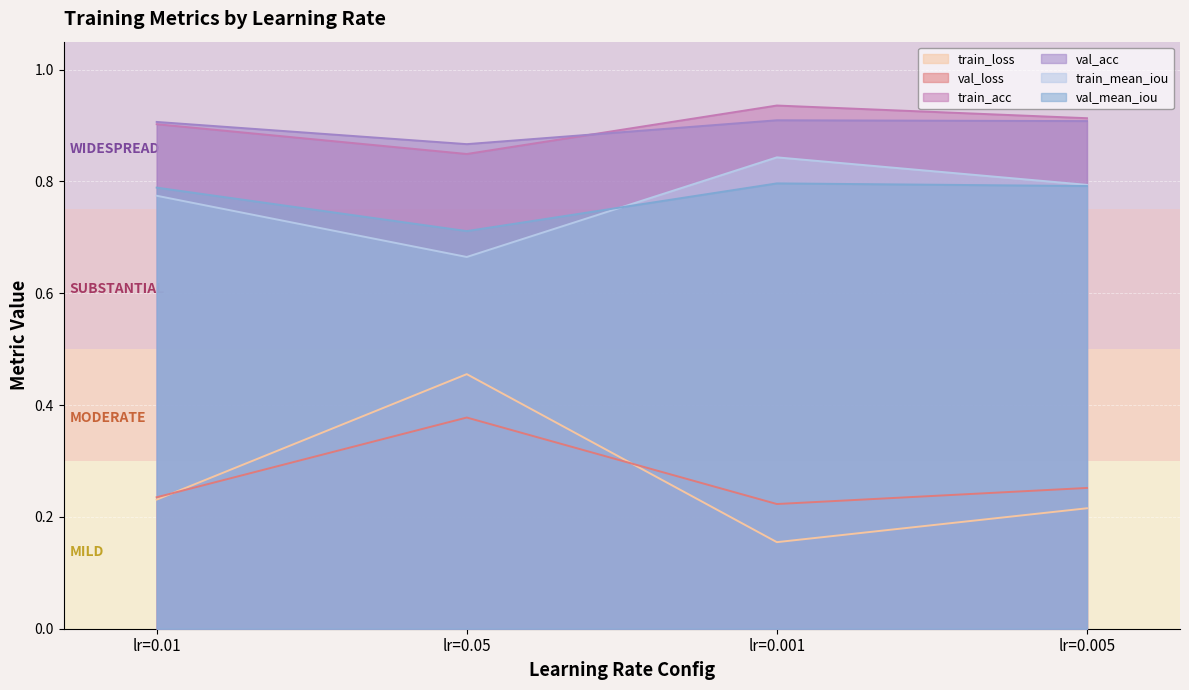

How many interior local peaks does the val_acc series have?

1